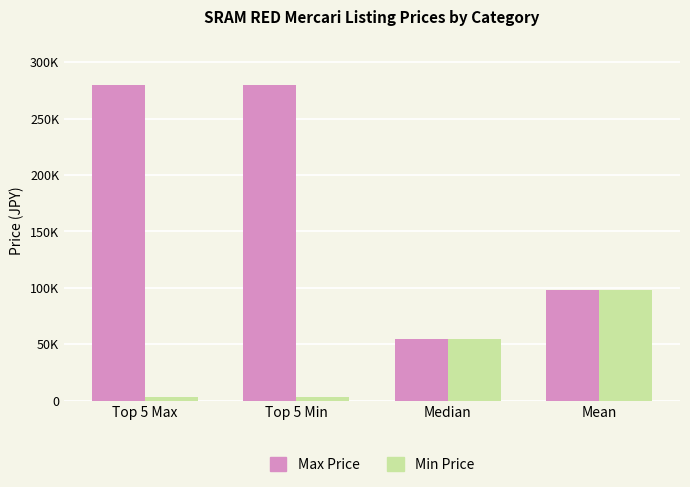

True or false: Min Price has a value of 1204 at Top 5 Max.

False